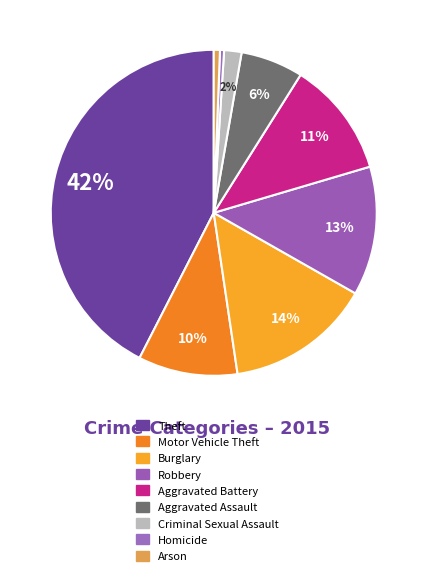

What is the largest slice in the pie chart?

Theft